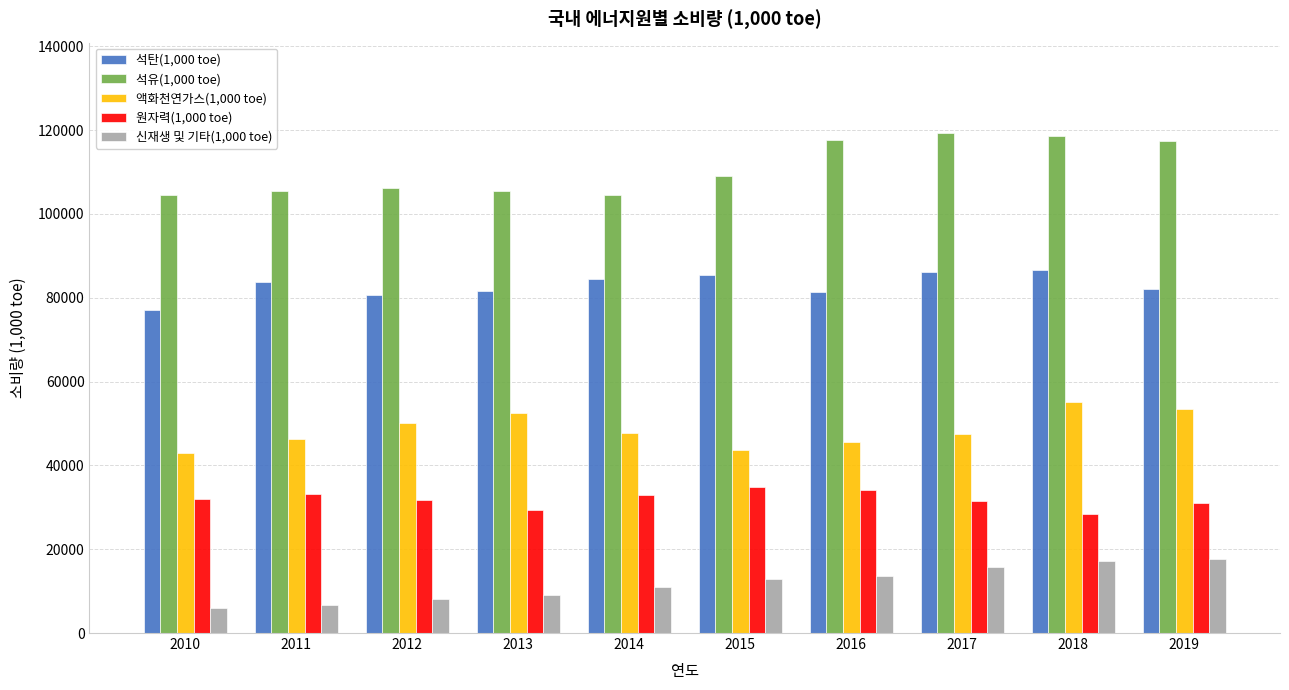

What are all the series names shown in the legend?

석탄(1,000 toe), 석유(1,000 toe), 액화천연가스(1,000 toe), 원자력(1,000 toe), 신재생 및 기타(1,000 toe)